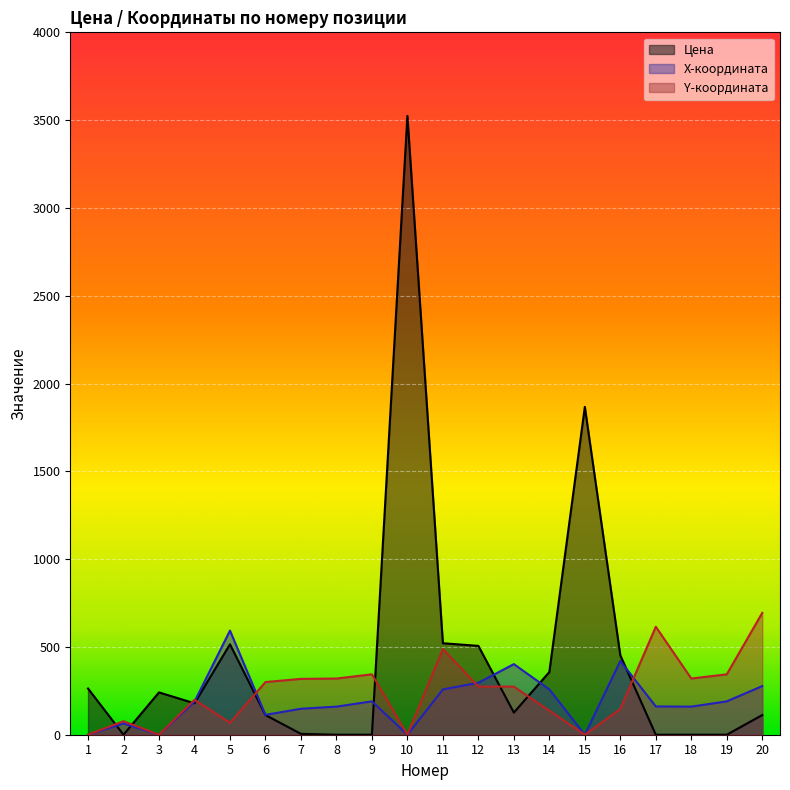

What is the total value across all series at 20?

1083